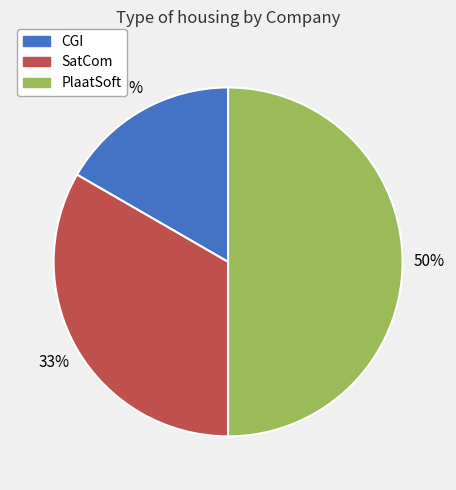

Rank the categories by value from highest to lowest.

PlaatSoft, SatCom, CGI